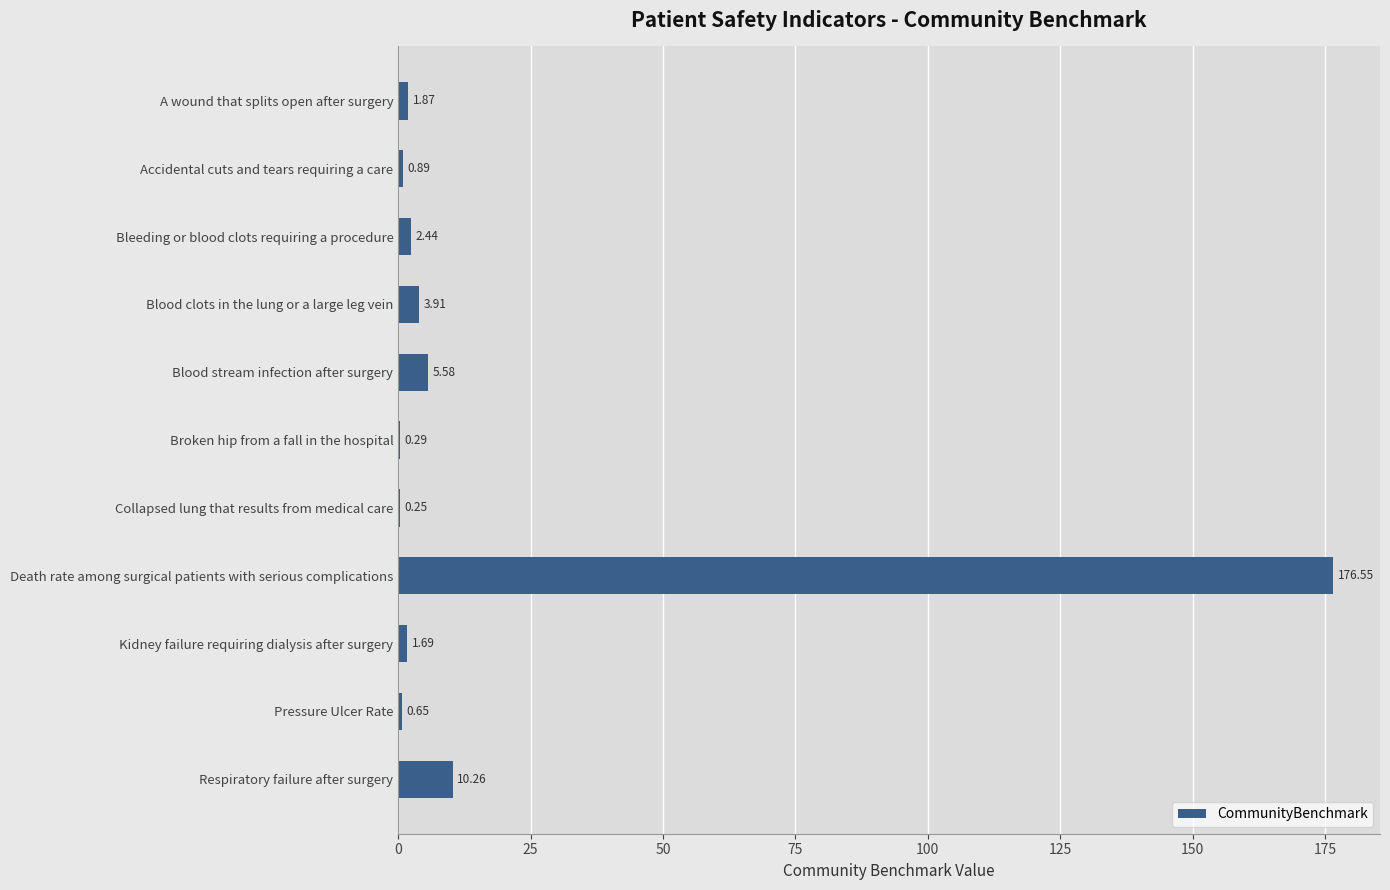

What is the maximum value shown in the chart?

176.6